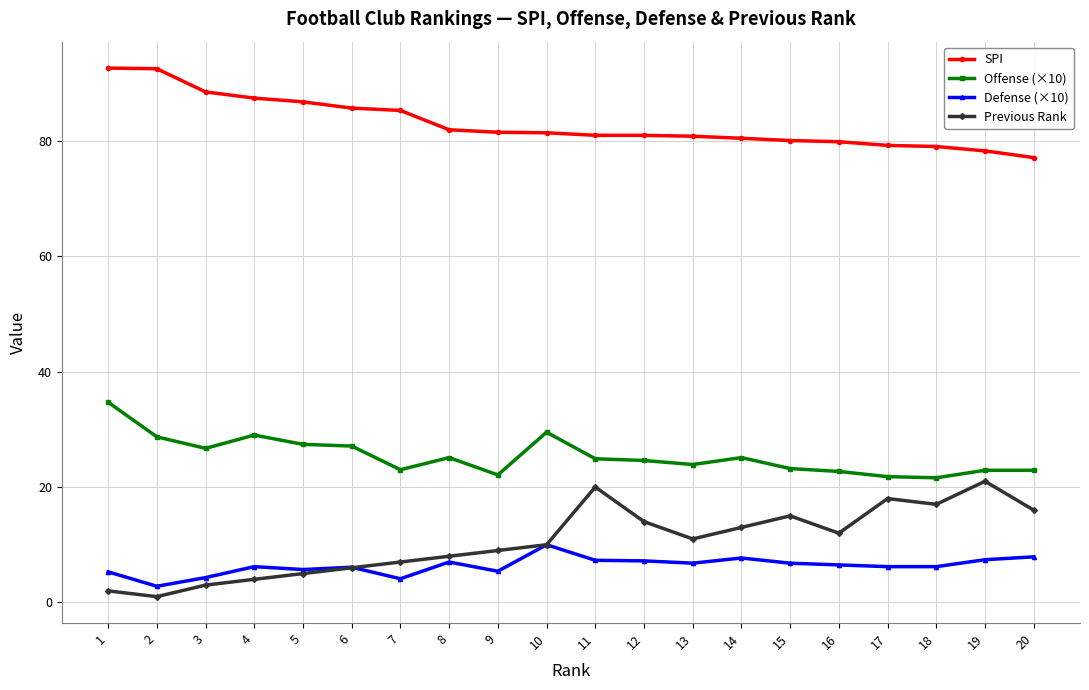

What is the sum of all SPI values?

1660.2